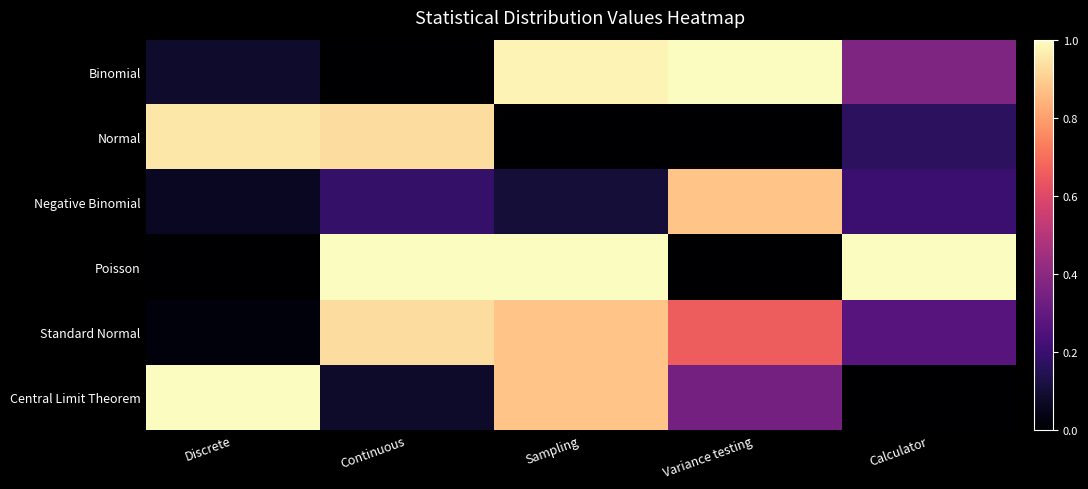

Which series has the largest total across all categories?

Poisson